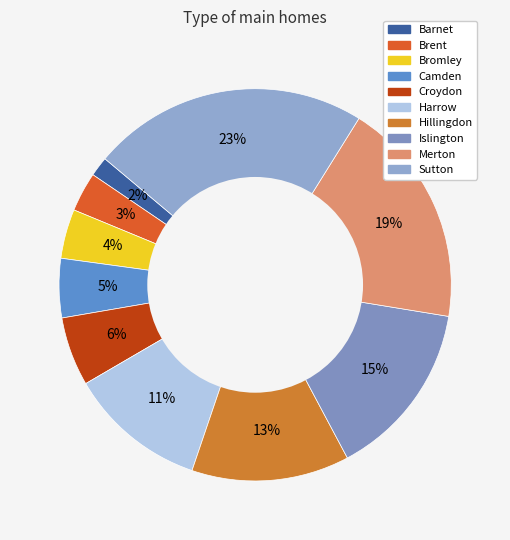

Count the number of slices in the pie.

10